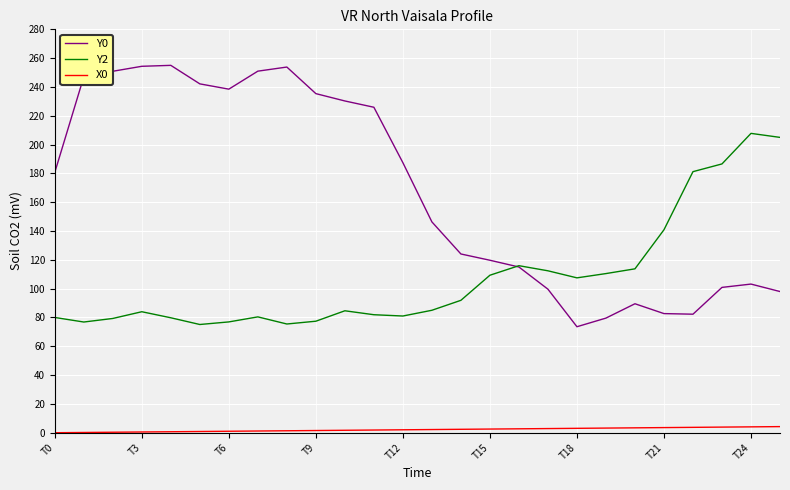

At how many categories does at least one series exceed 85?

26